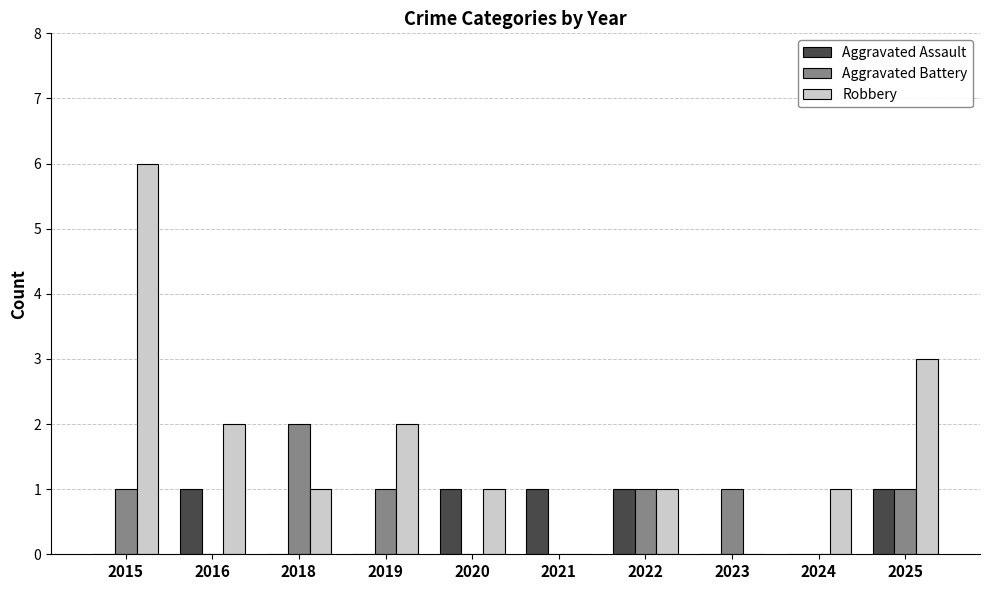

What are all the series names shown in the legend?

Aggravated Assault, Aggravated Battery, Robbery